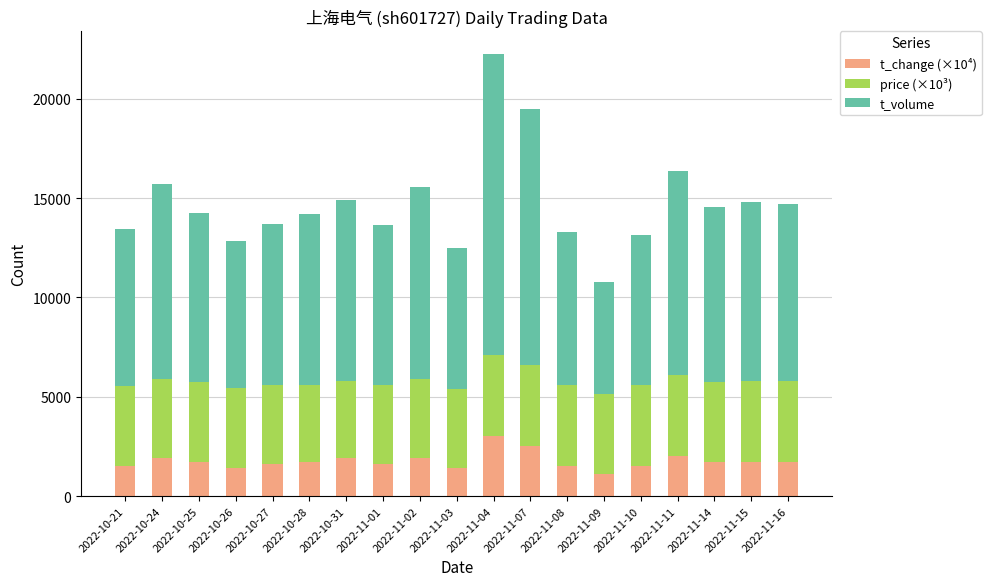

At which category is the sum across all series the highest?

2022-11-04